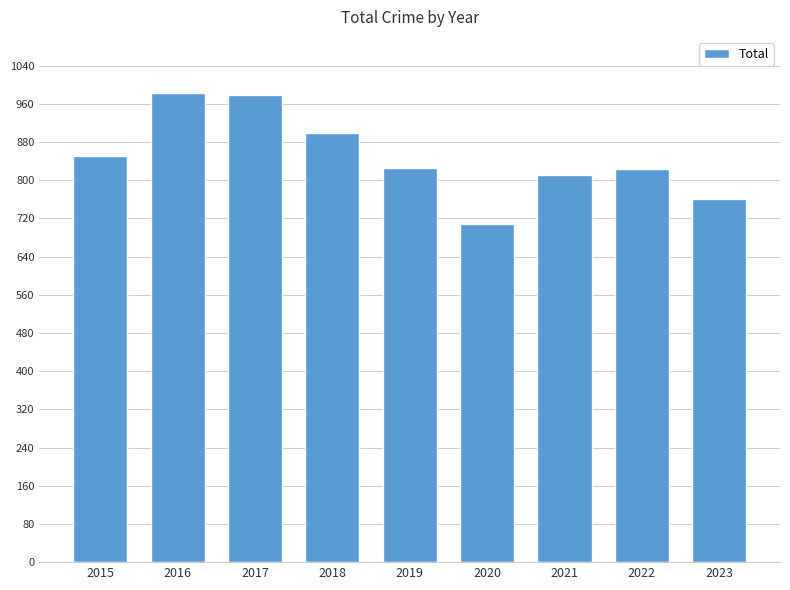

What is the maximum value shown in the chart?

983